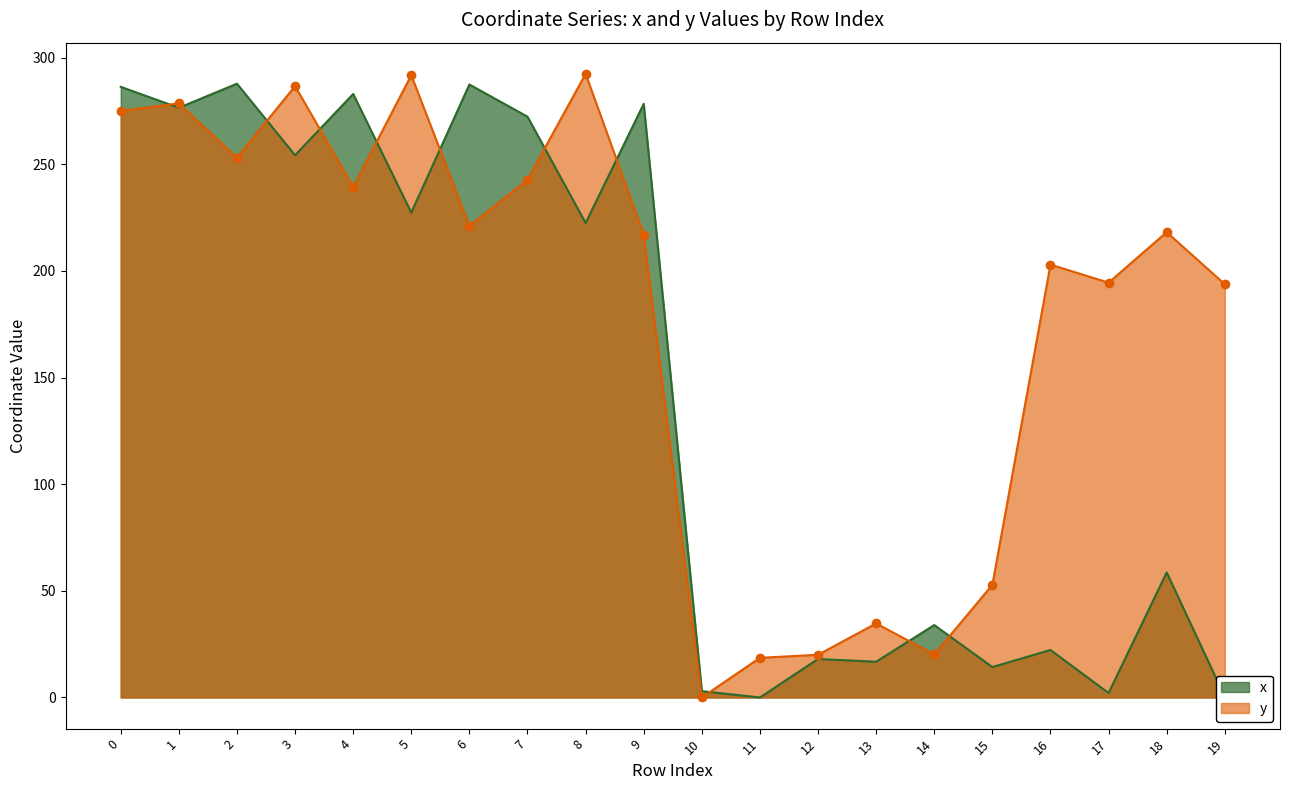

How many times do x and y cross each other?

11